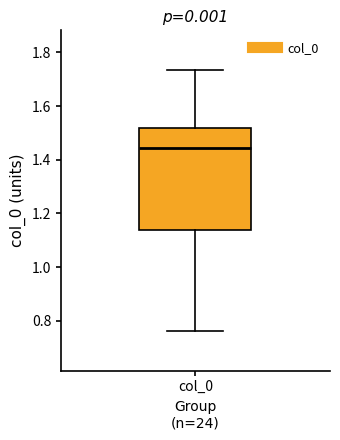

Read this box plot against the y-axis: the position of the median line, the range covered by the box, and the ends of both whiskers. The values are not printed on the chart, so give them approximately, as read against the axis.

median 1.44, box 1.14 to 1.52, whiskers 0.76 to 1.74